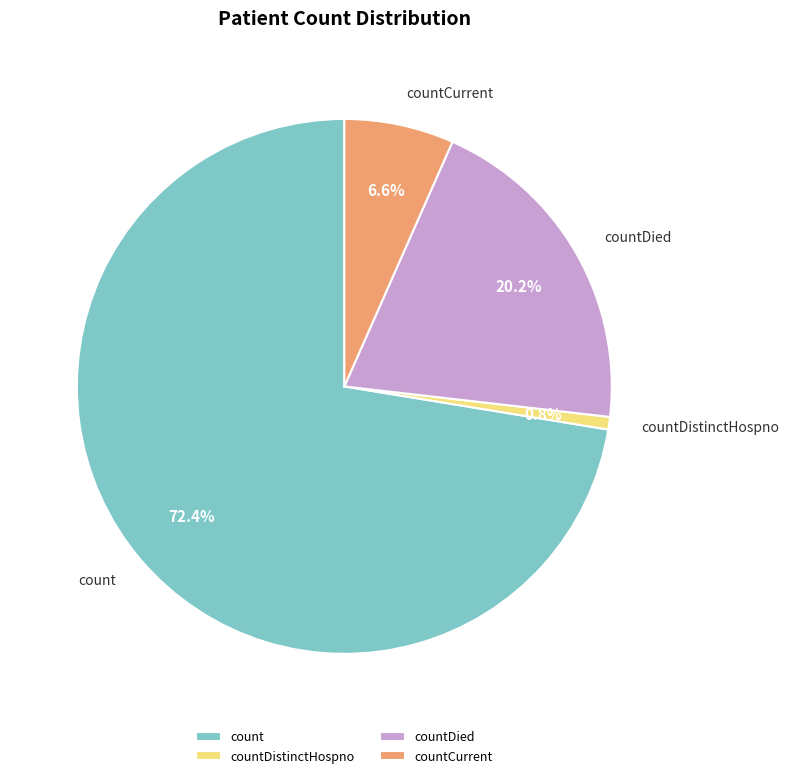

The countCurrent slice represents 7% of the pie. True or false?

True